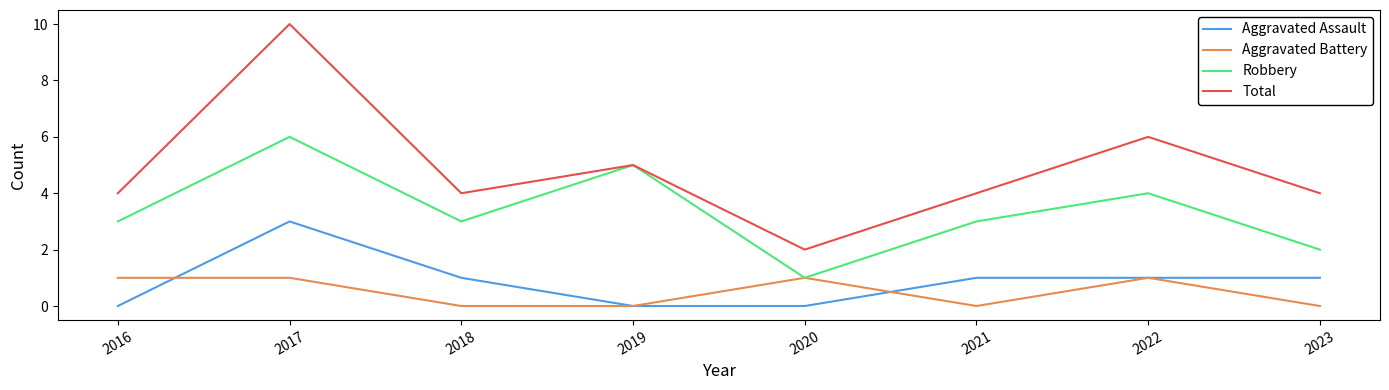

True or false: Total and Aggravated Battery cross at least once.

False